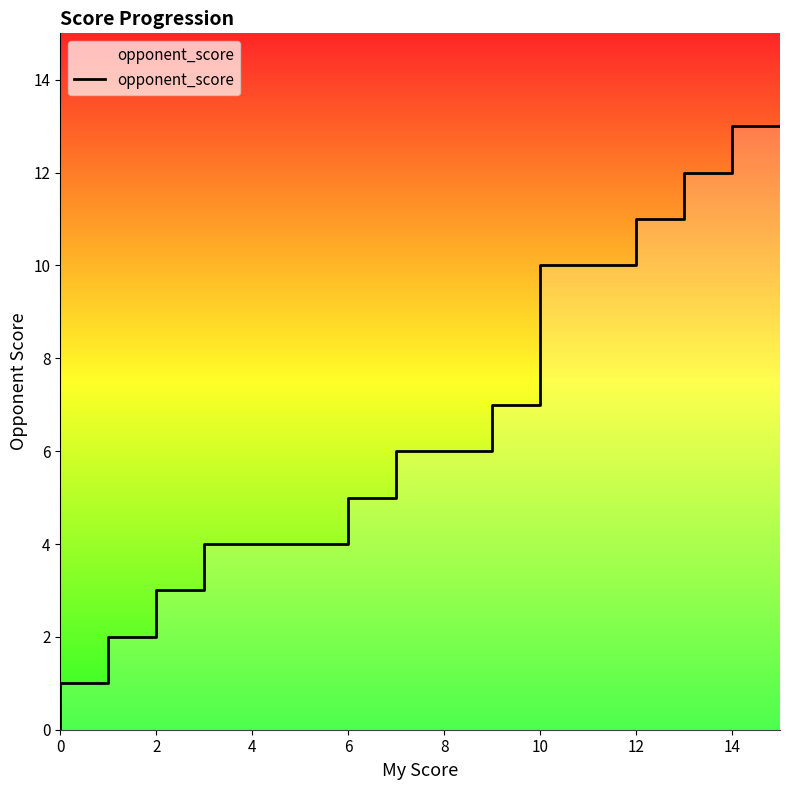

What is the label of the 17th point from the right?

12